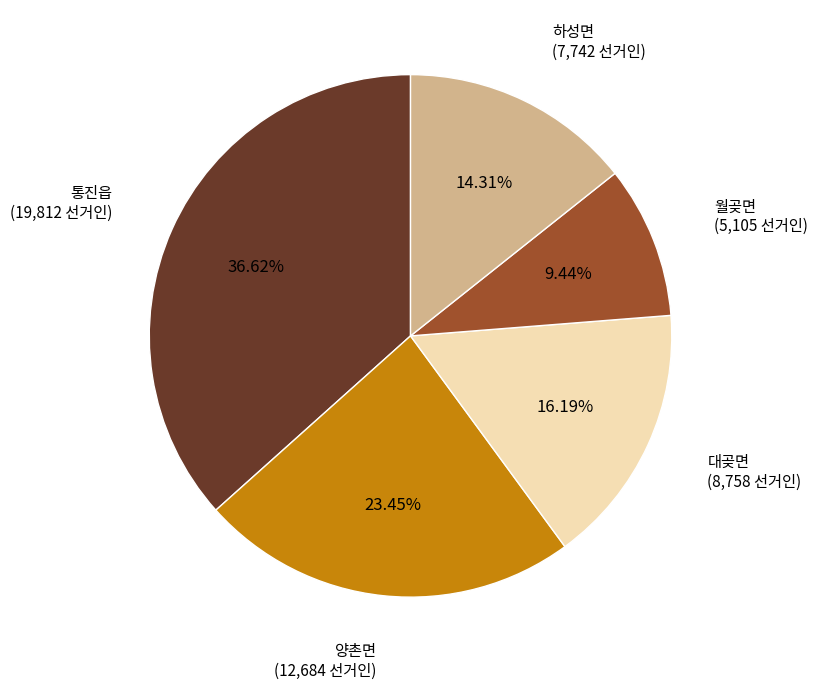

Is there a majority slice in this chart?

No